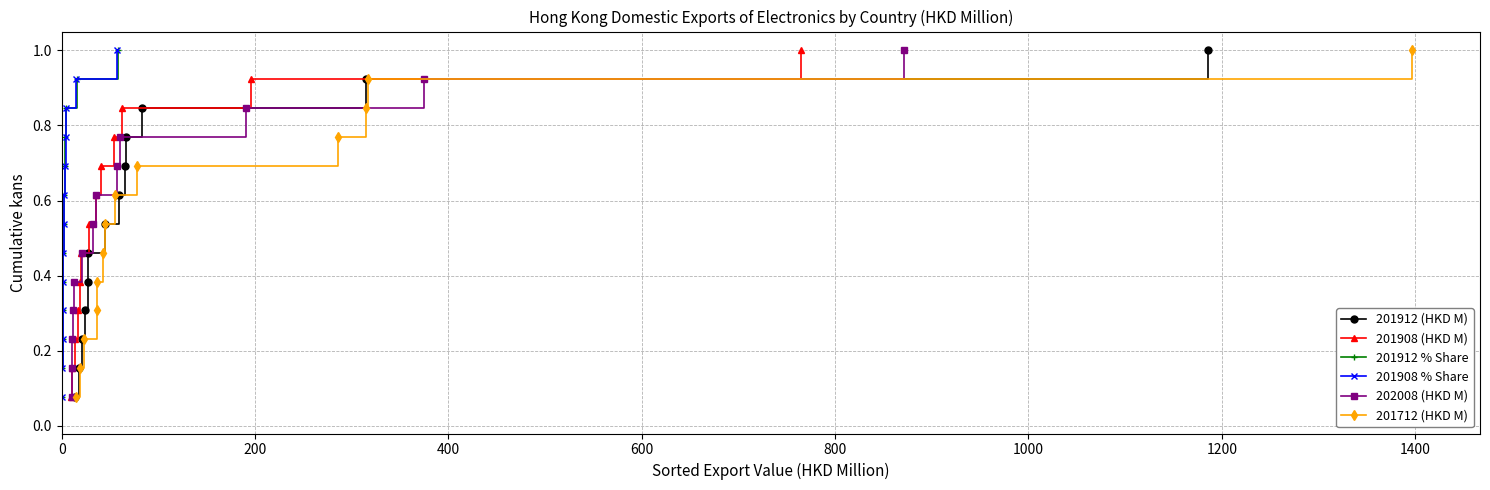

True or false: 201912 (HKD M) has more than 2 points higher than both neighbors.

False